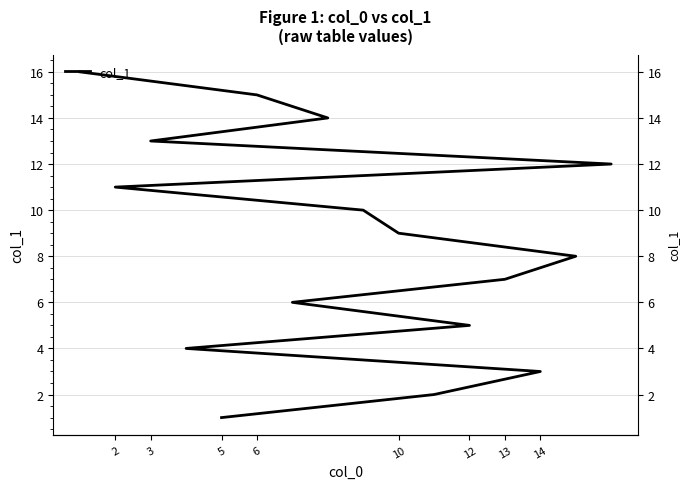

Which has a higher value, 13 or 9?

9